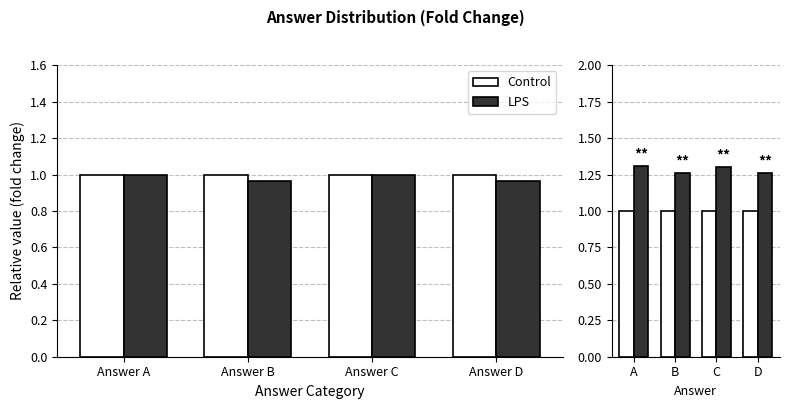

Which has a higher value, C or D?

C